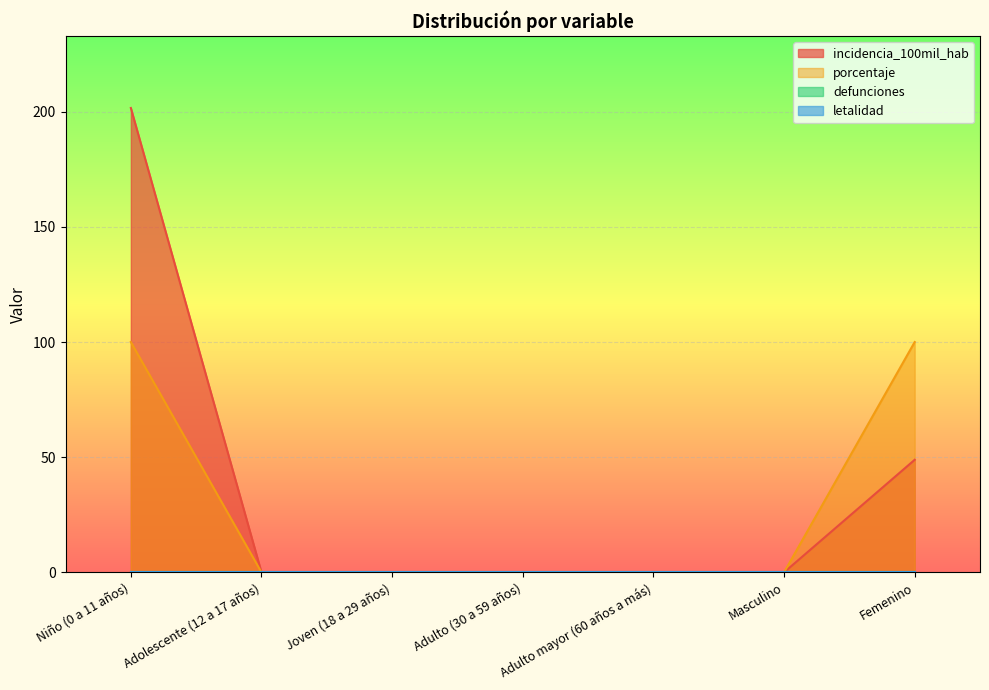

Reading right to left, what are all the values shown in this chart?

incidencia_100mil_hab: 48.9	0.0	0.0	0.0	0.0	0.0	201.6
porcentaje: 100.0	0.0	0.0	0.0	0.0	0.0	100.0